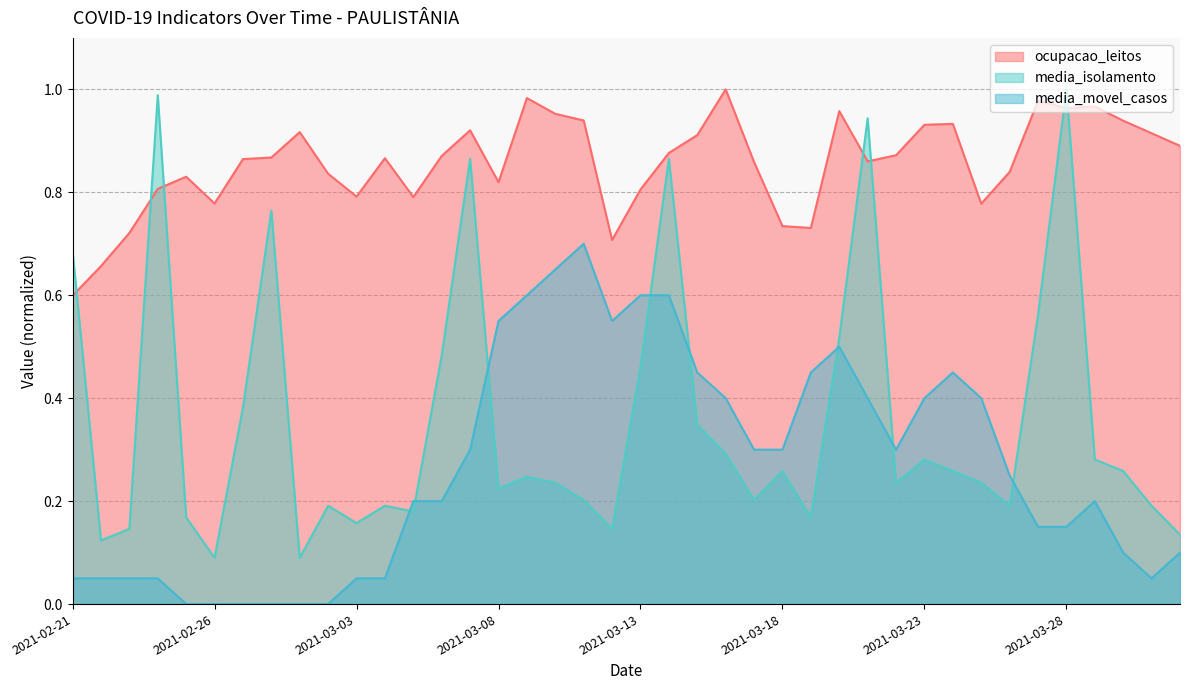

How many intersections are there between ocupacao_leitos and media_isolamento?

7